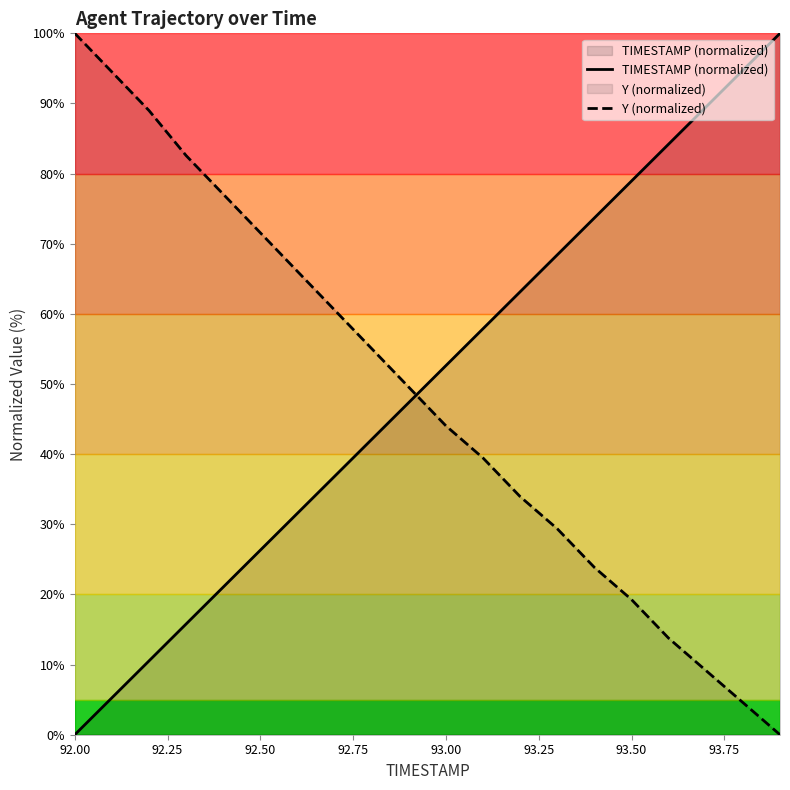

True or false: Y (normalized) has more than 2 points higher than both neighbors.

False